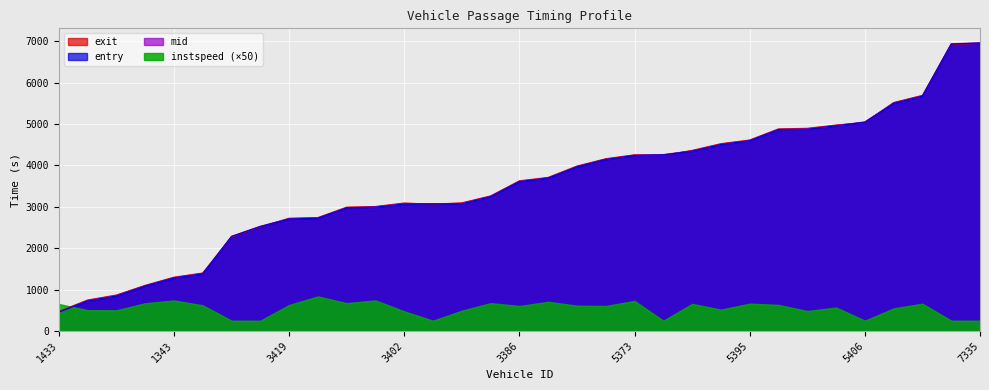

What is the difference between the maximum and minimum values in the mid series?

6501.1